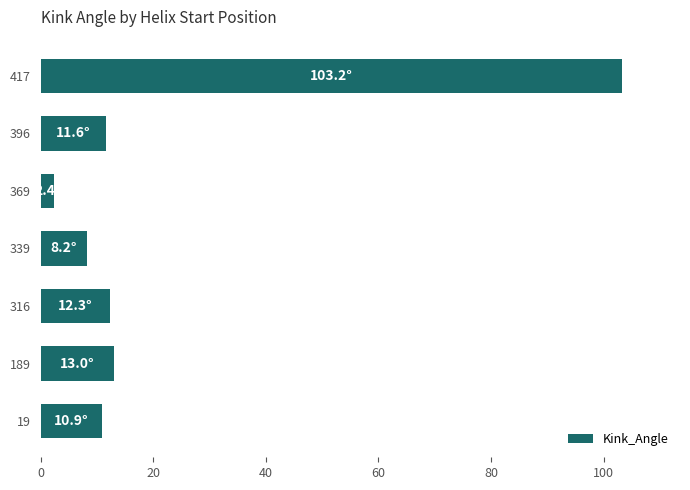

What is the sum of all values?

161.7